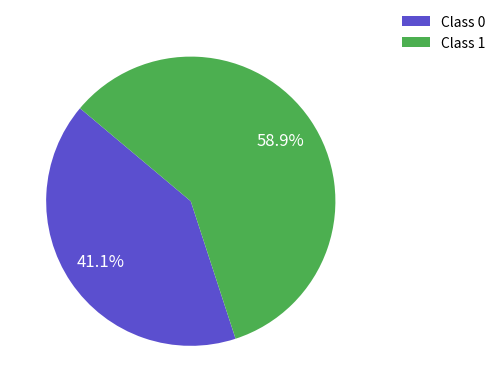

Is there any slice that represents more than half of the pie?

Yes